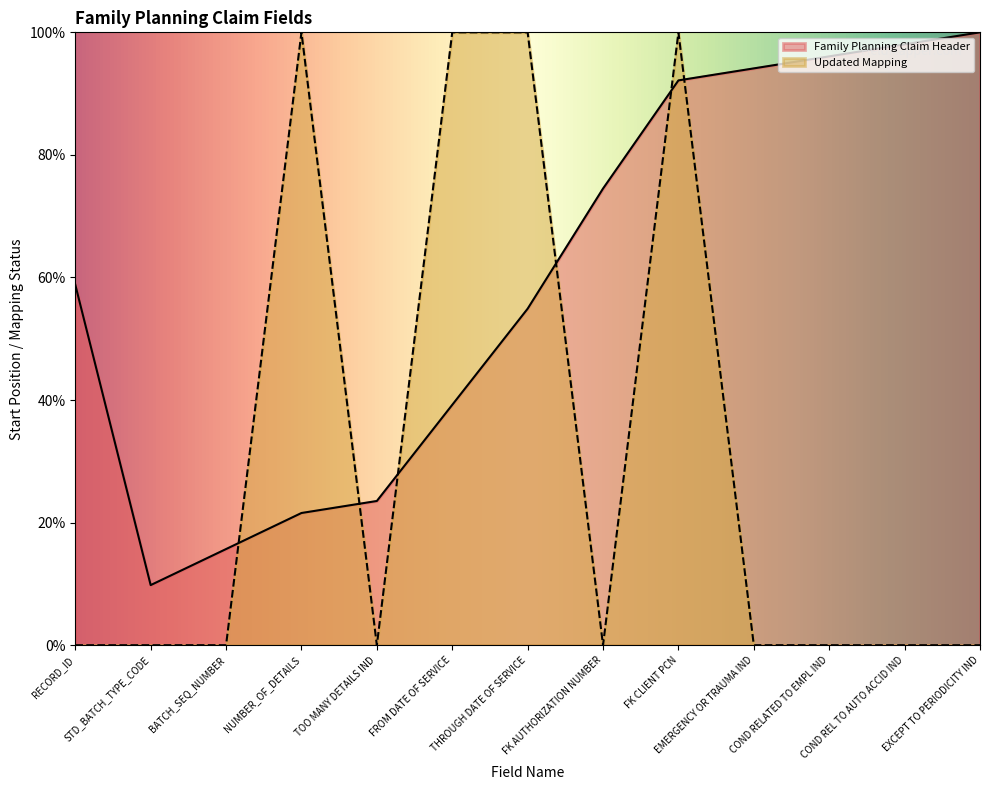

How many intersections are there between Family Planning Claim Header and Updated Mapping?

6